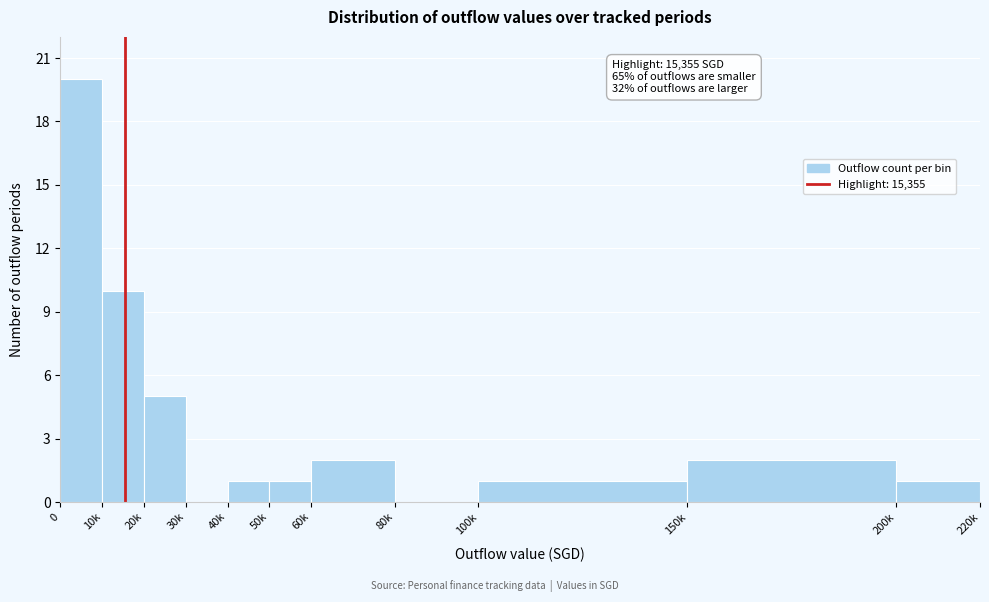

Reading right to left, transcribe all the data shown in this chart.

200k=1	150k=2	100k=1	80k=0	60k=2	50k=1	40k=1	30k=0	20k=5	10k=10	0=20